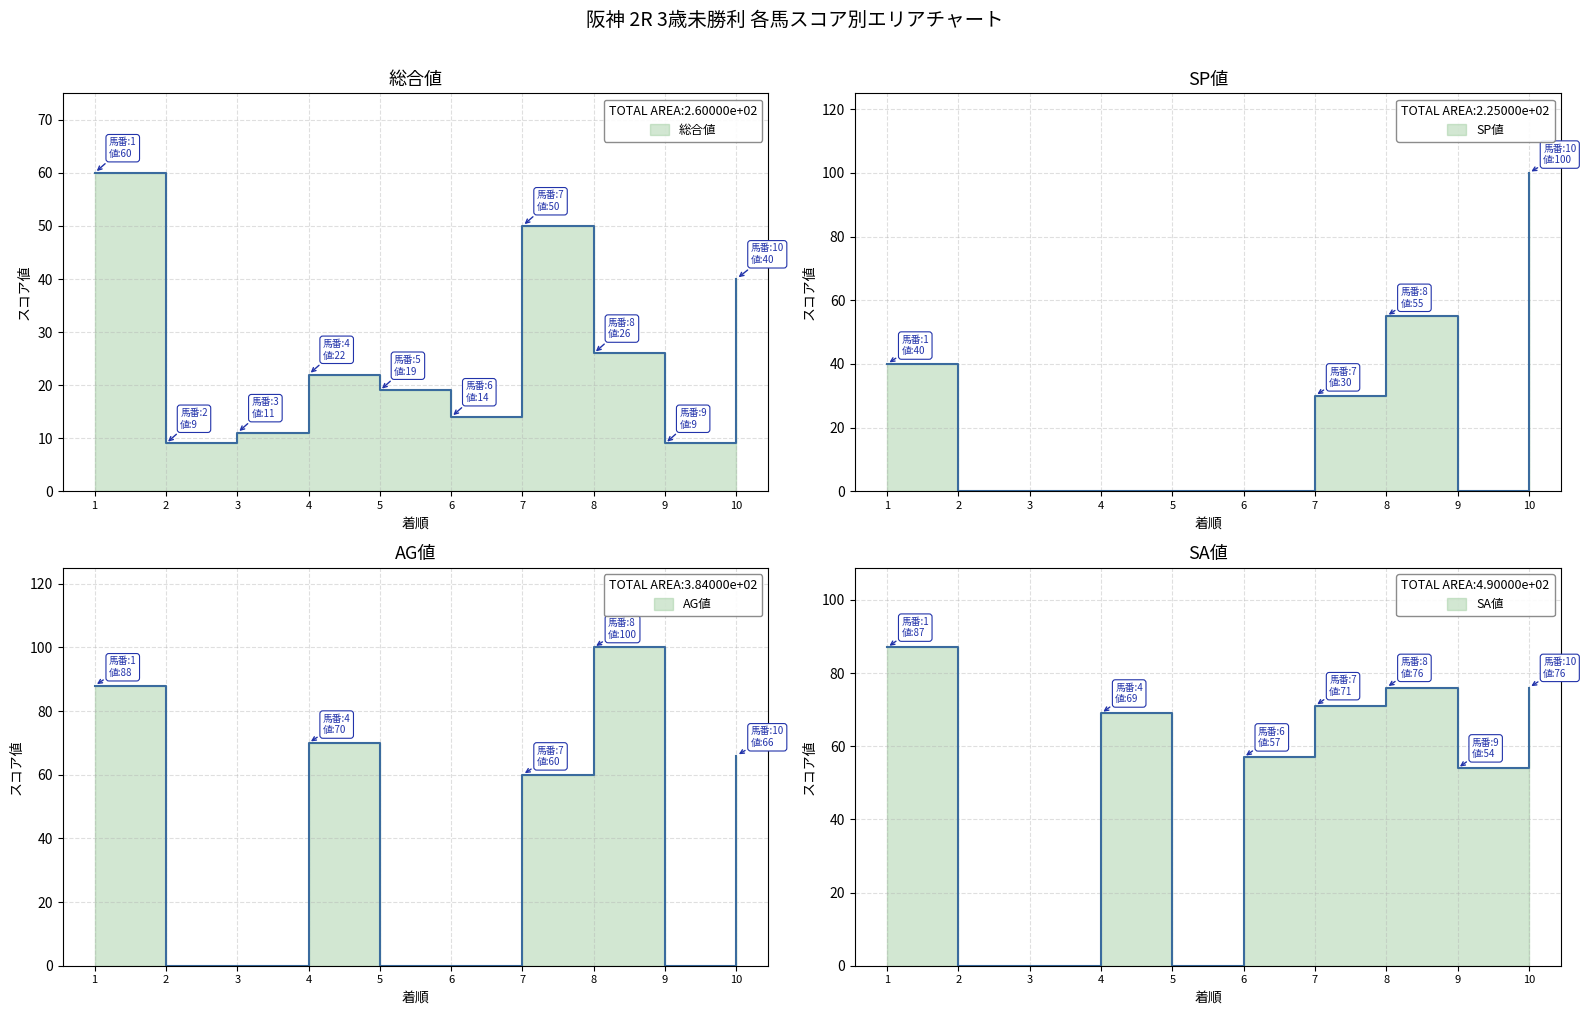

List the series in order of their peak value, lowest first.

総合値, SA値, SP値, AG値